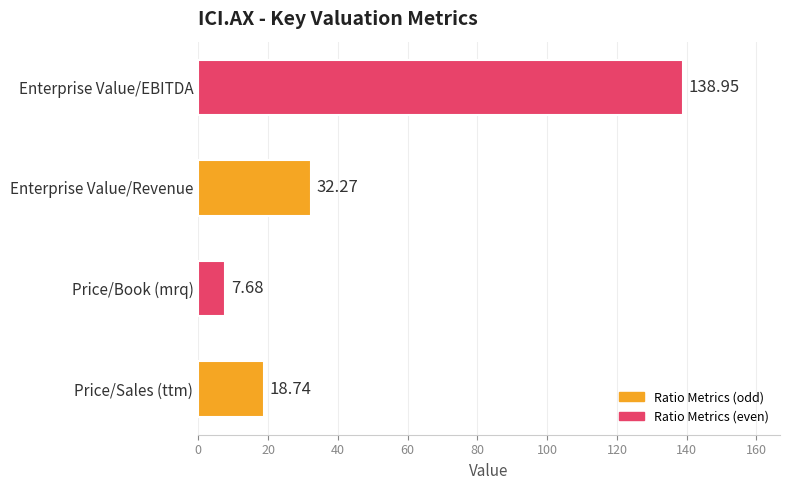

What is the change in value from Price/Sales (ttm) to Price/Book (mrq)?

-11.1